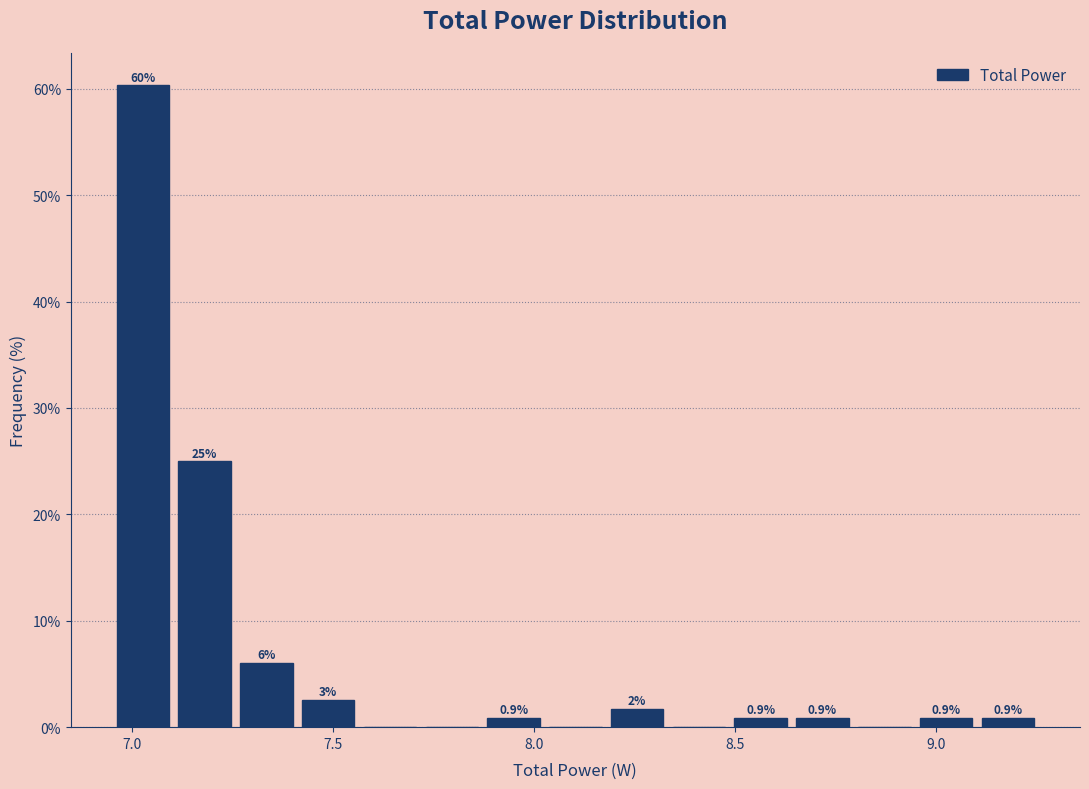

Read against the x-axis, roughly where is the centre of the tallest bar?

7.05